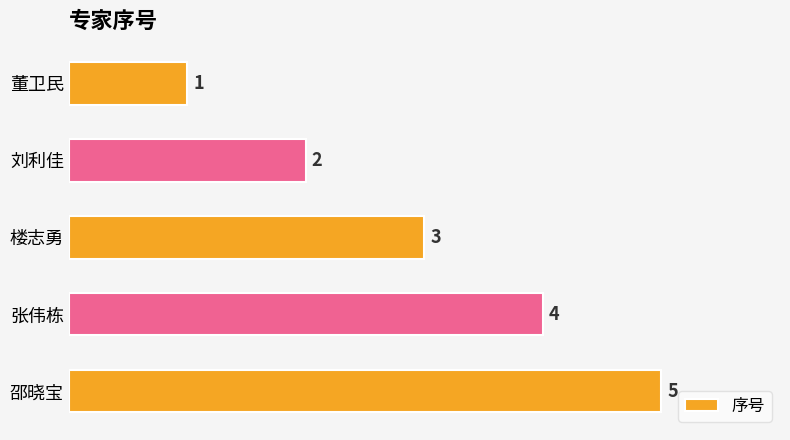

Is it true that the value at 张伟栋 is 4?

True